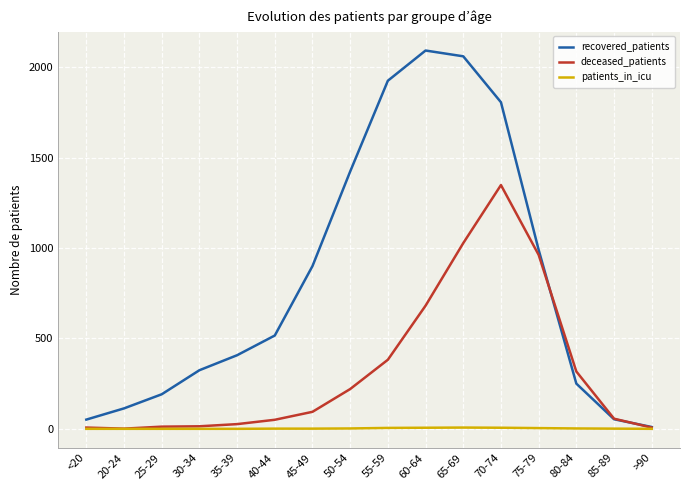

Which series has the largest total across all categories?

recovered_patients